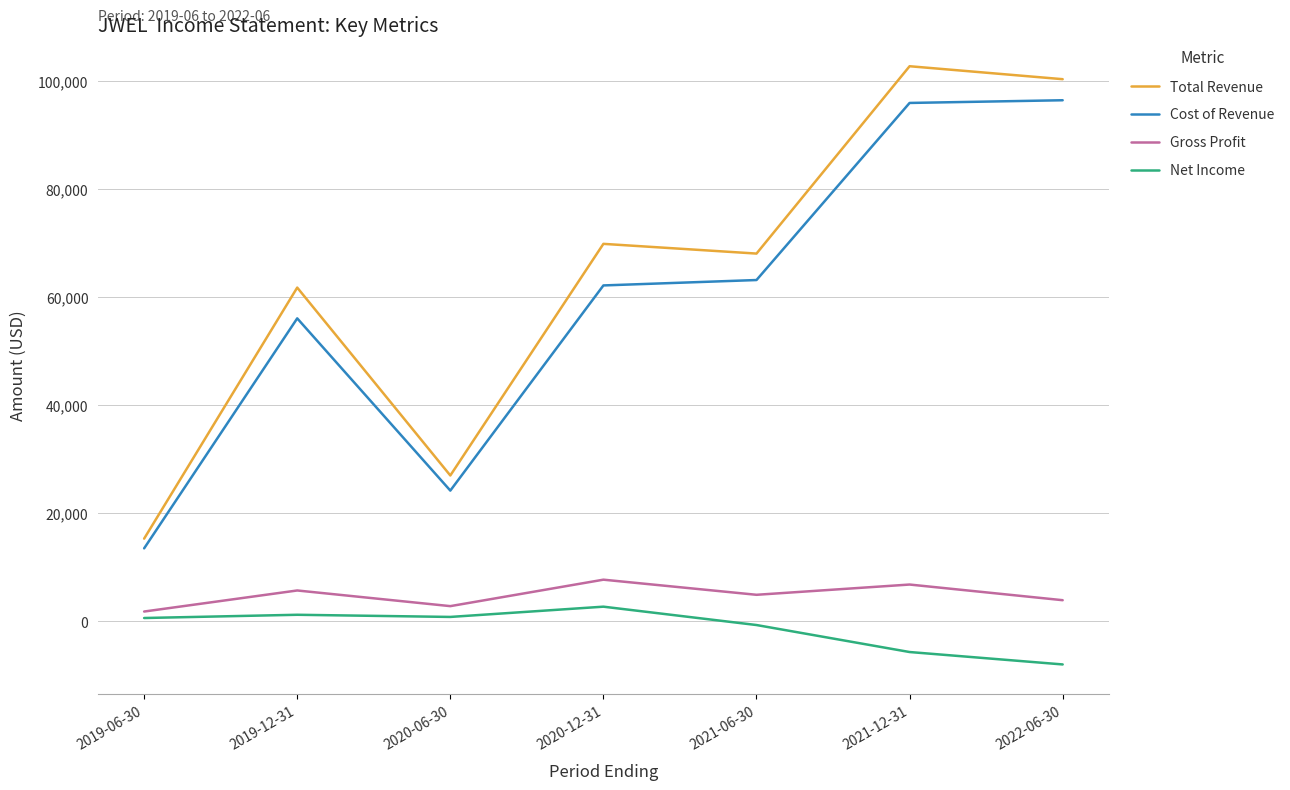

Which series has the widest spread of values?

Total Revenue